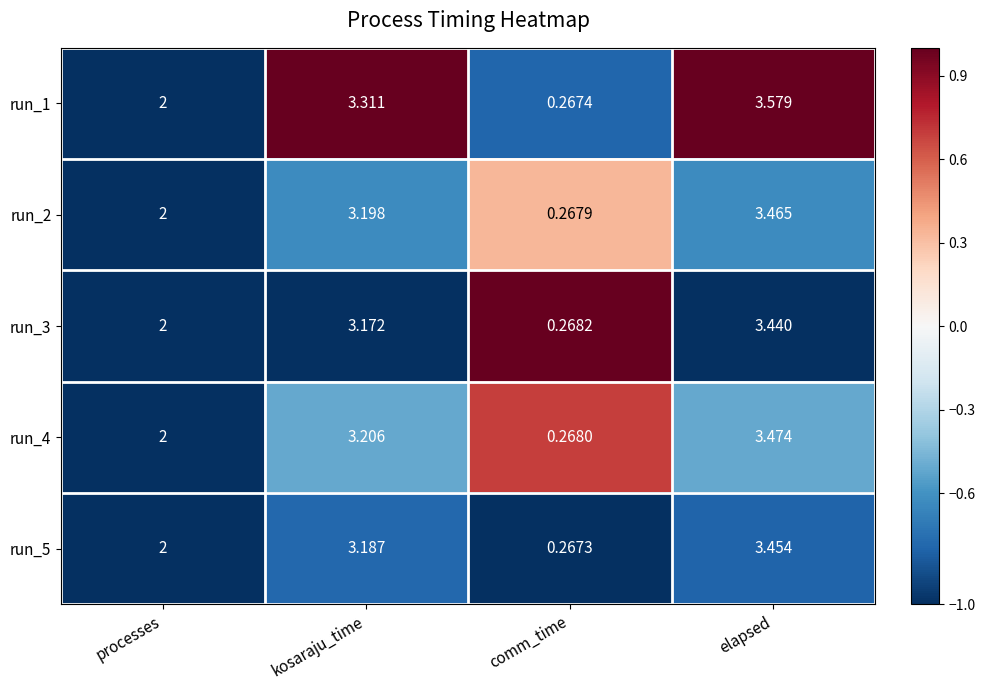

What is the total value across all series at elapsed?

17.4